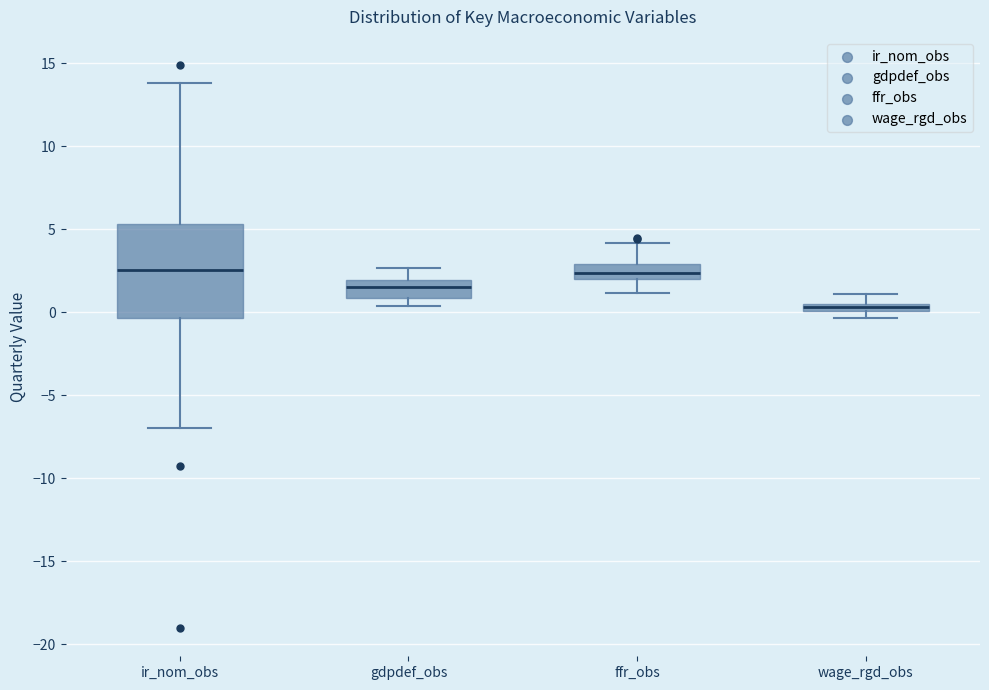

Which box's median line is the lowest?

wage_rgd_obs